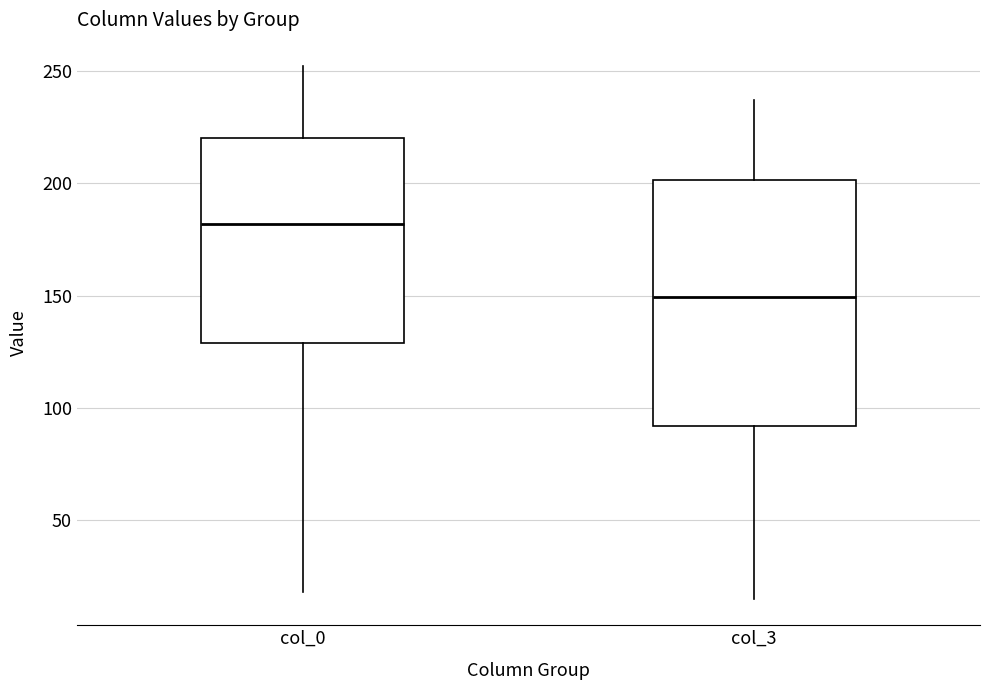

Which box has the highest median line?

col_0